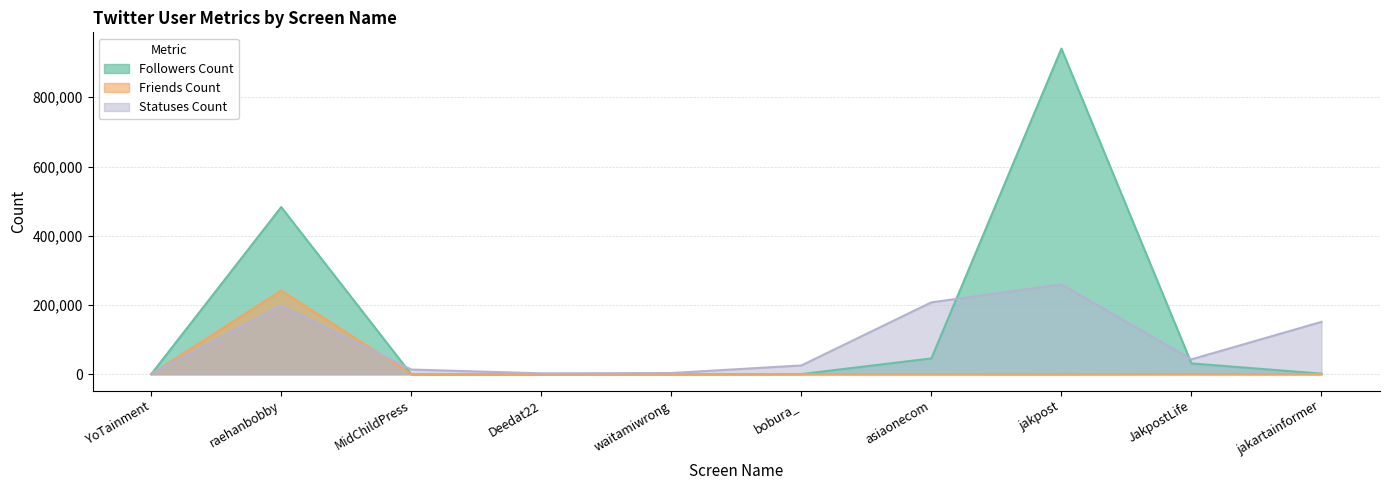

What is the difference between the maximum and minimum values in the Friends Count series?

241577